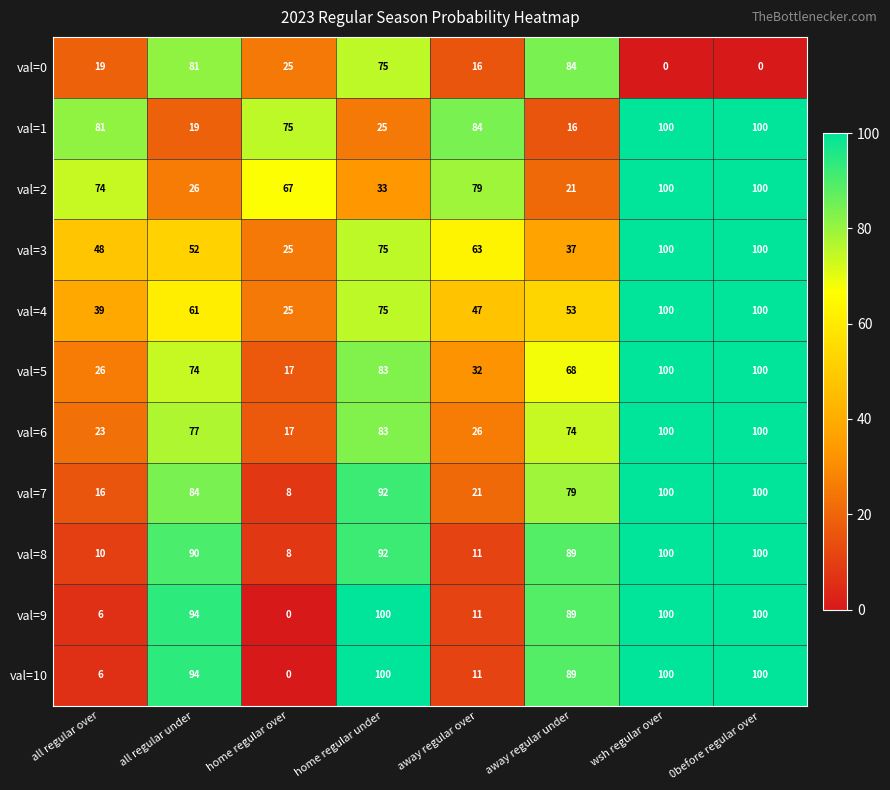

What is the sum of all val=7 values?

500